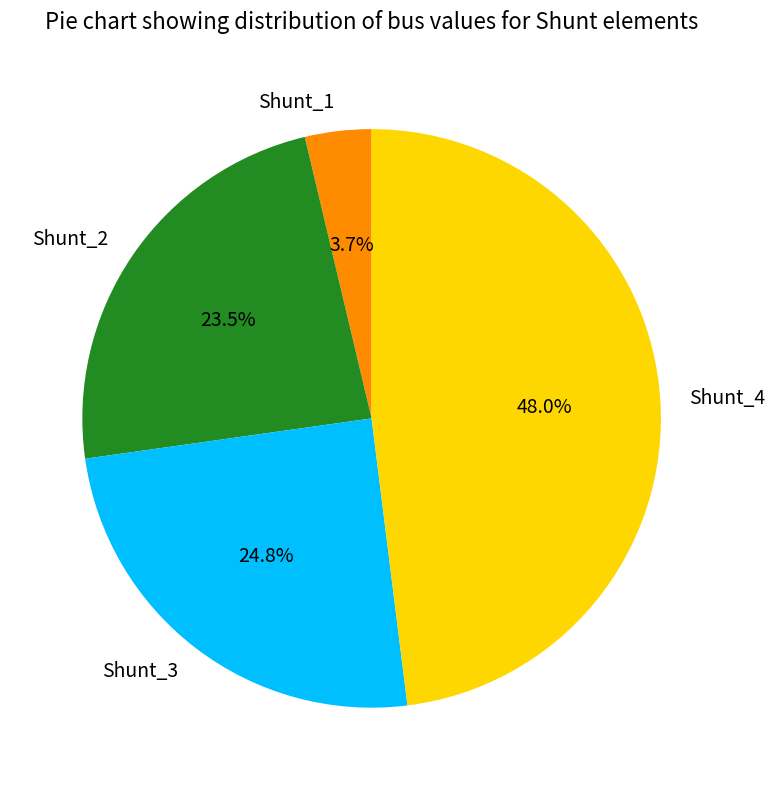

Which has a higher value, Shunt_1 or Shunt_3?

Shunt_3